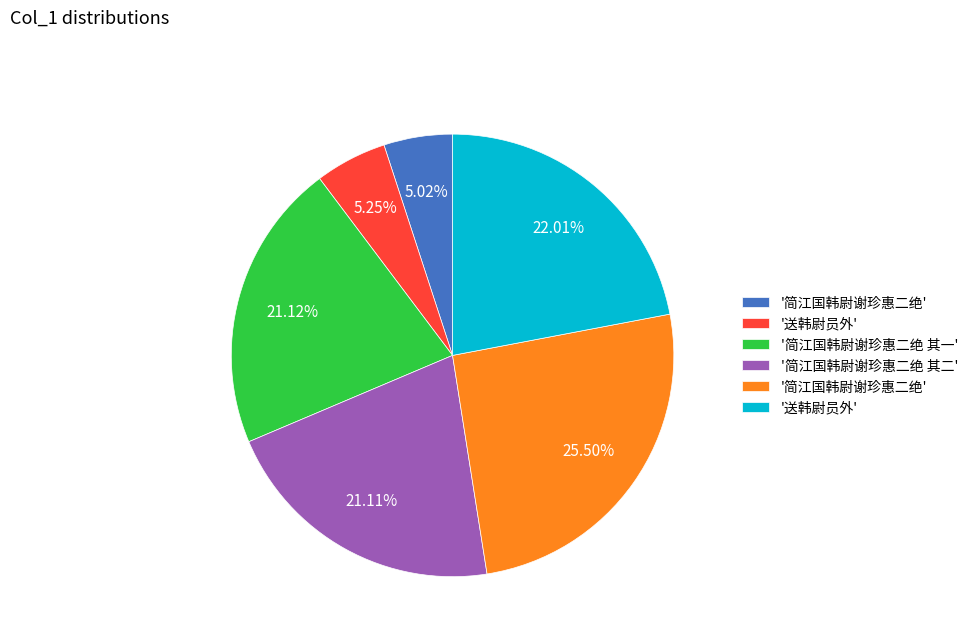

Count the number of slices in the pie.

6